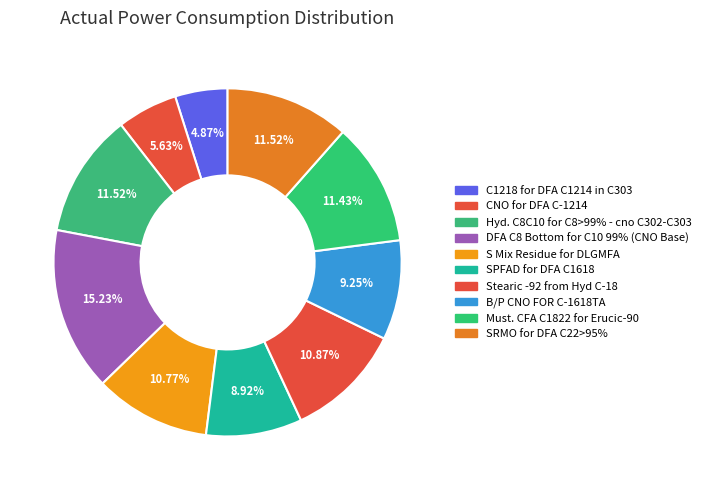

To the nearest percent, what is the average slice percentage?

10%